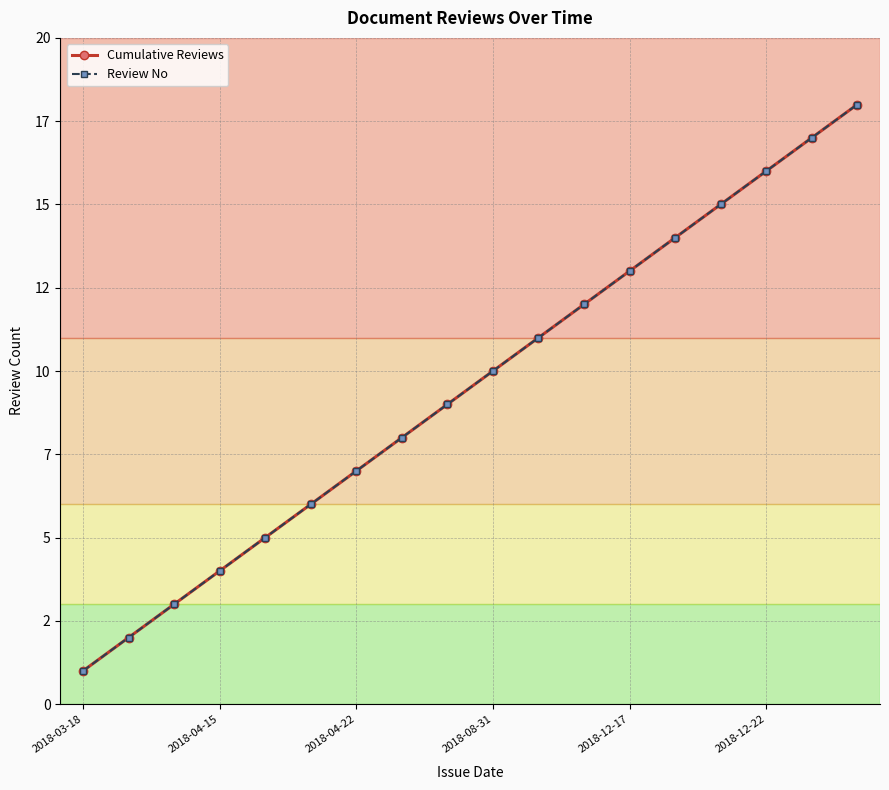

What is the highest value of the Cumulative Reviews series?

18